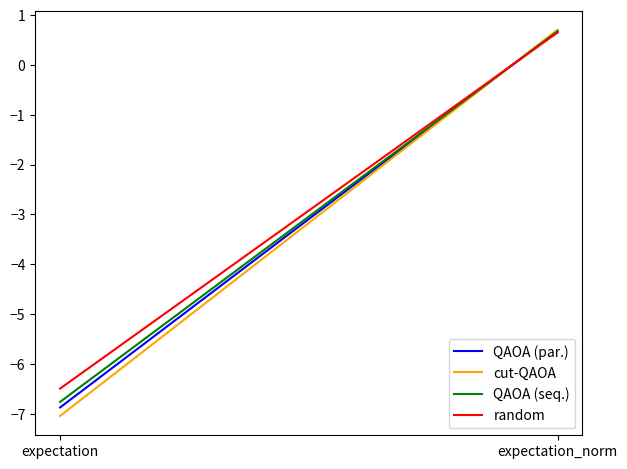

What is the sum of the random values at expectation and expectation_norm?

-5.8